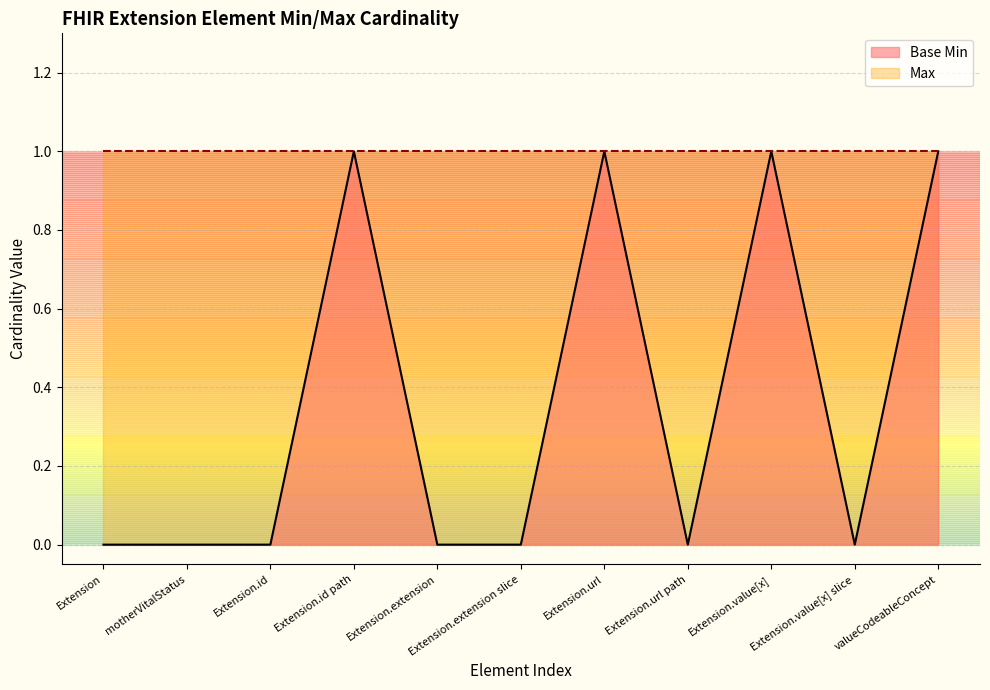

At which category does the data reach its first local valley?

Extension.url path